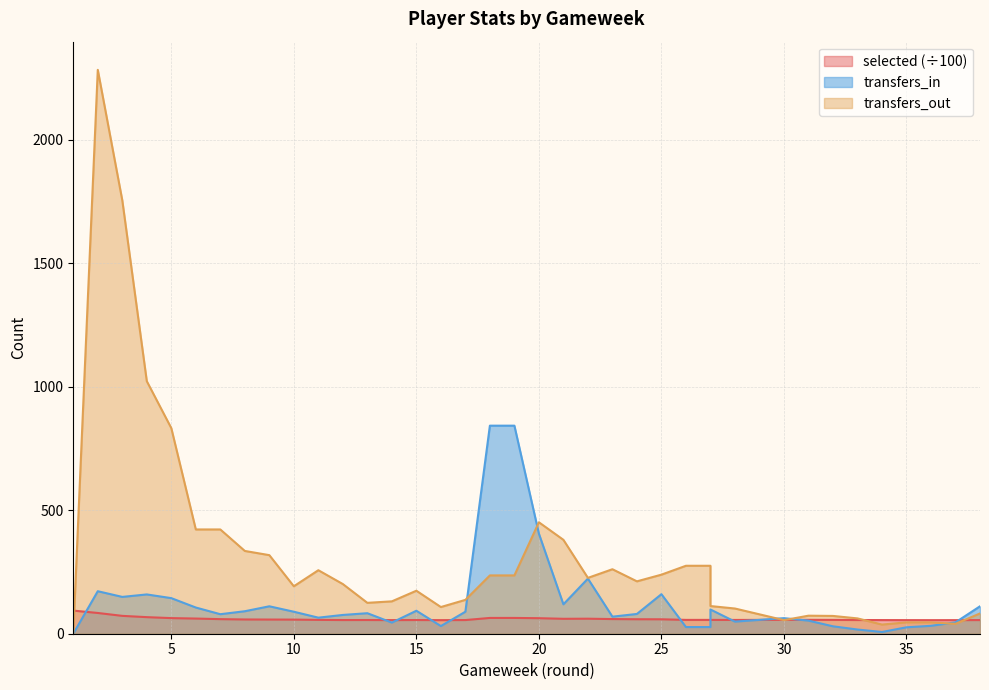

What is the minimum value for selected?

54.9